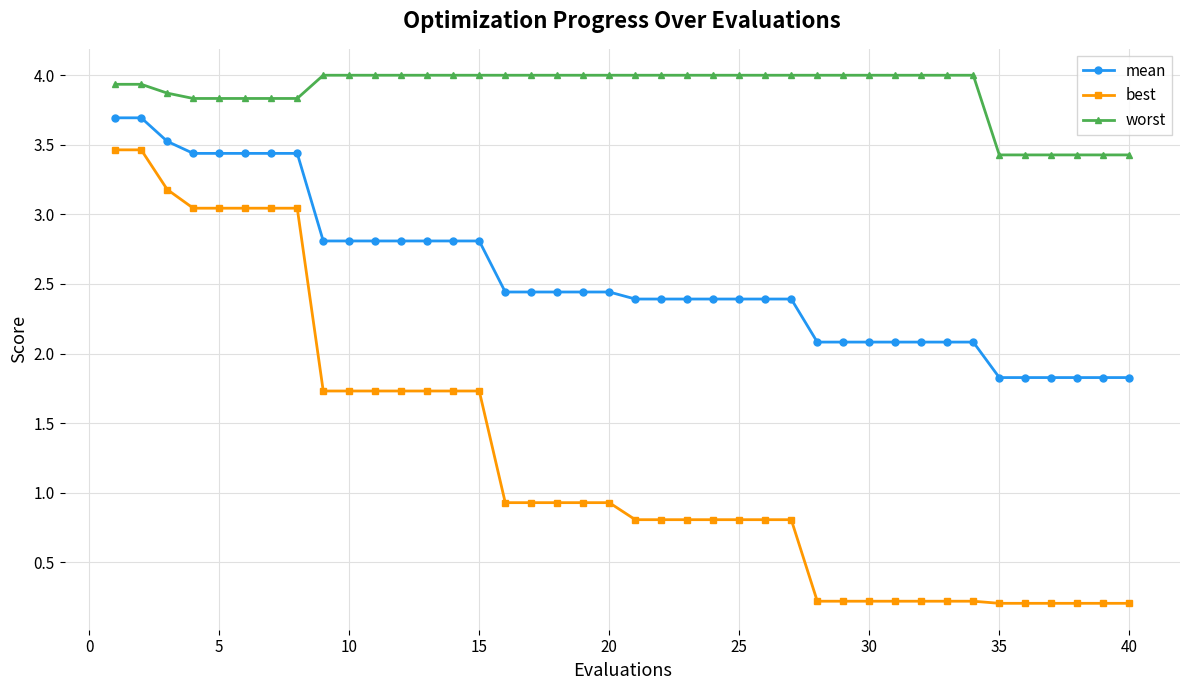

True or false: best and worst cross at least once.

False